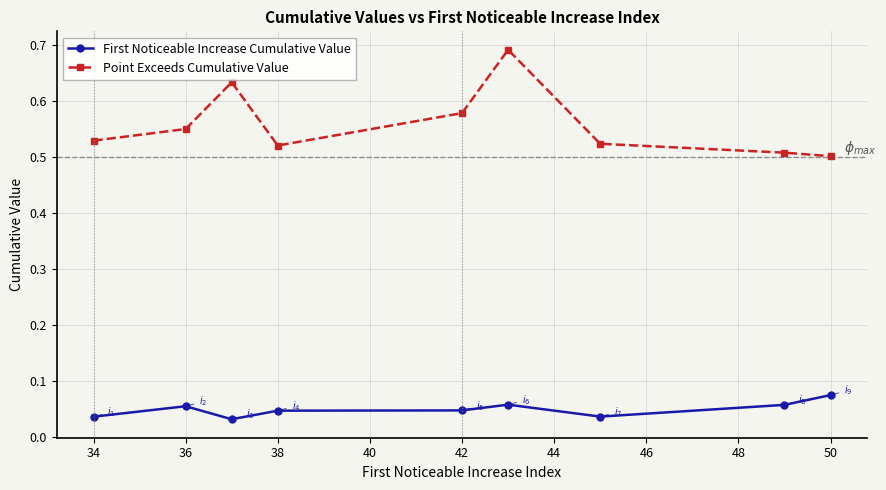

At how many categories does at least one series exceed 0?

9